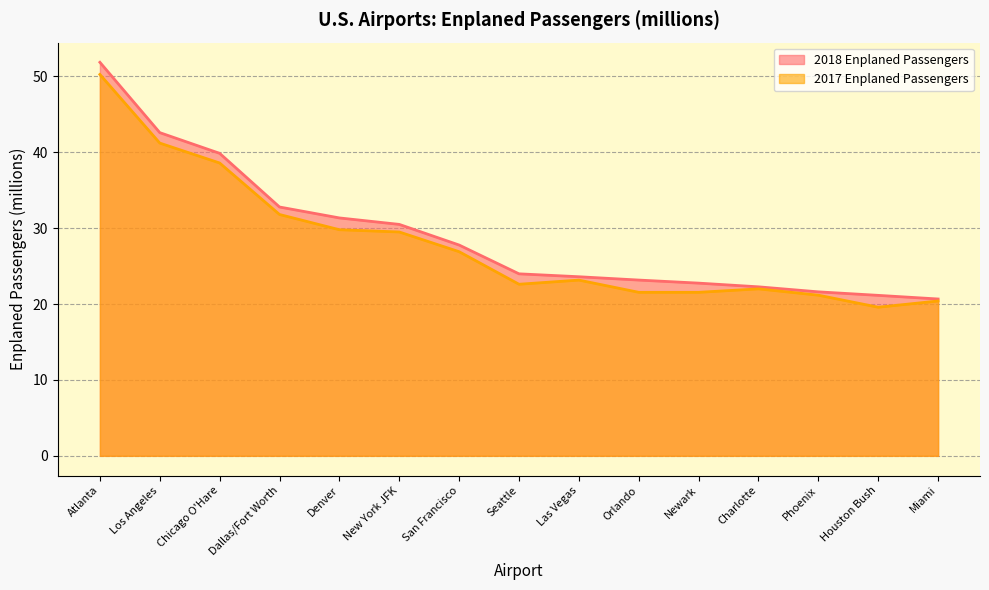

What is the label of the 10th point from the left?

Orlando